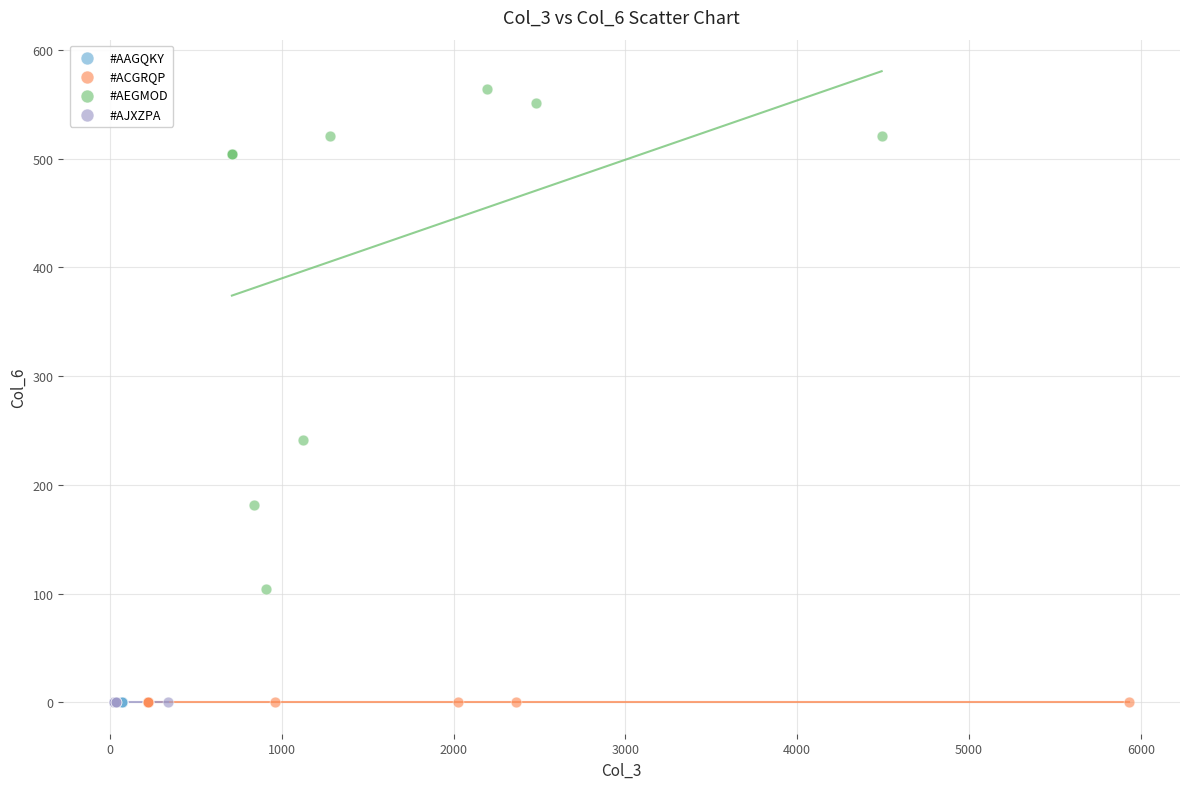

Which series contains the highest Y value?

#AEGMOD